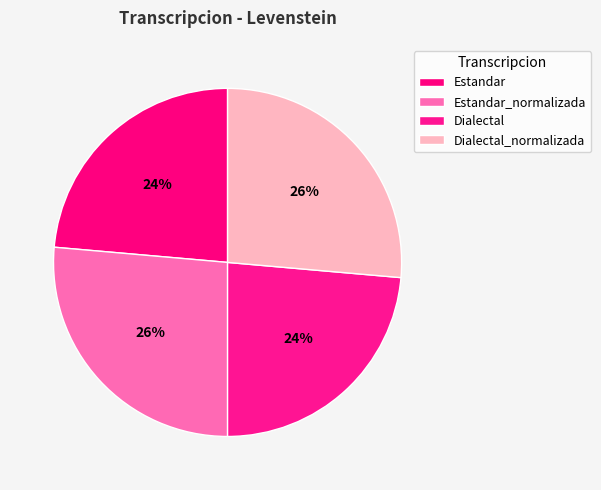

What percentage do Estandar and Estandar_normalizada together represent?

50.0%